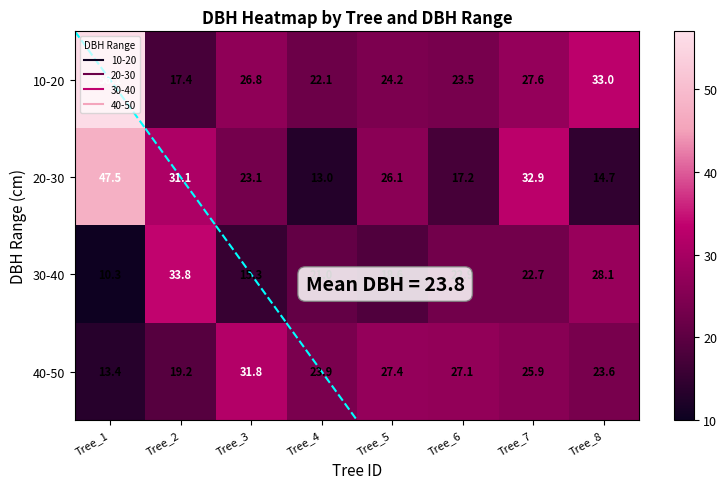

Which series has the largest total across all categories?

10-20